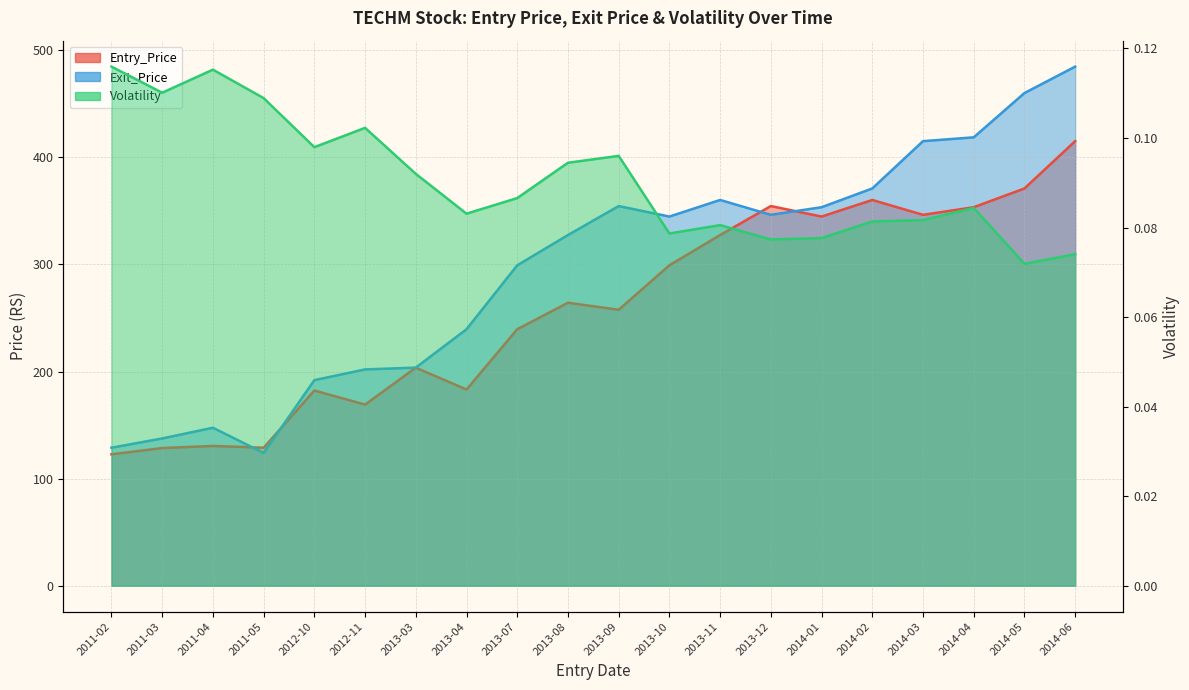

List the series in order of their peak value, highest first.

Exit_Price, Entry_Price, Volatility